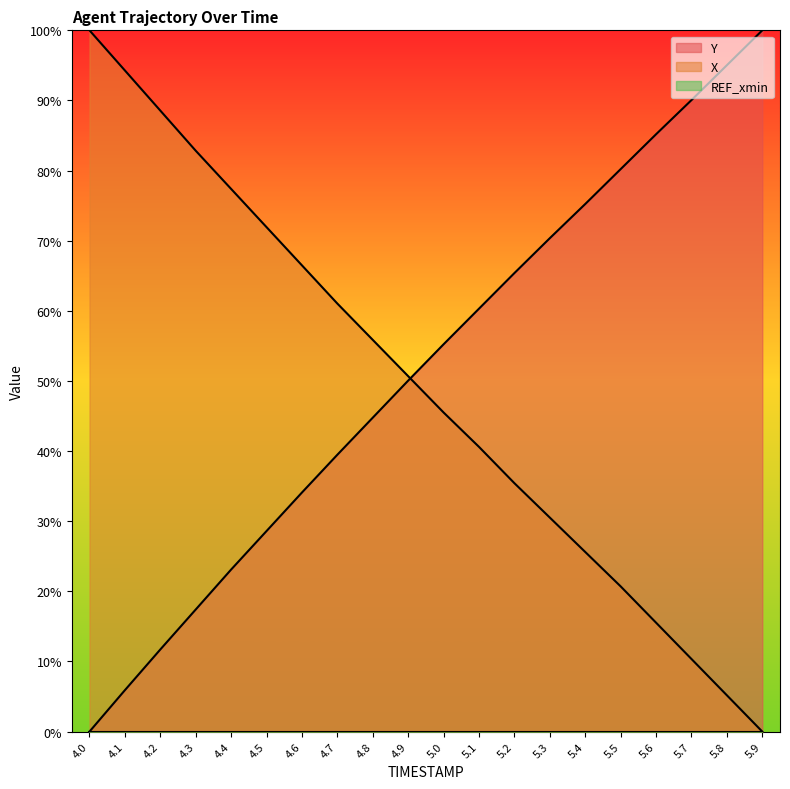

The Y series shows 38.4 at 5.5. True or false?

False